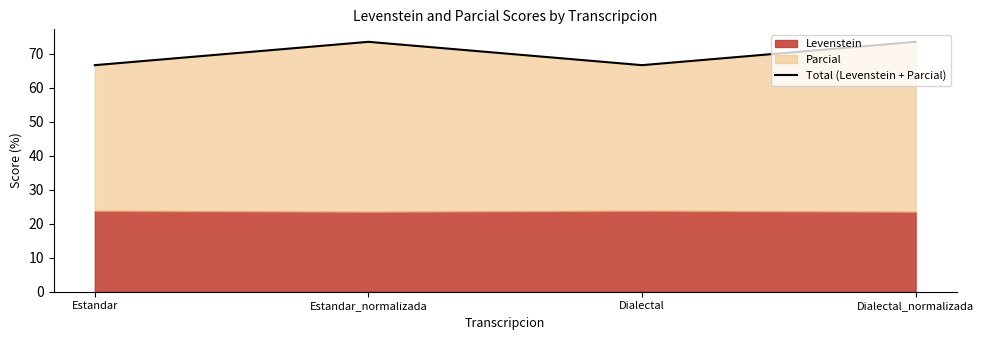

How many values are below 73?

2